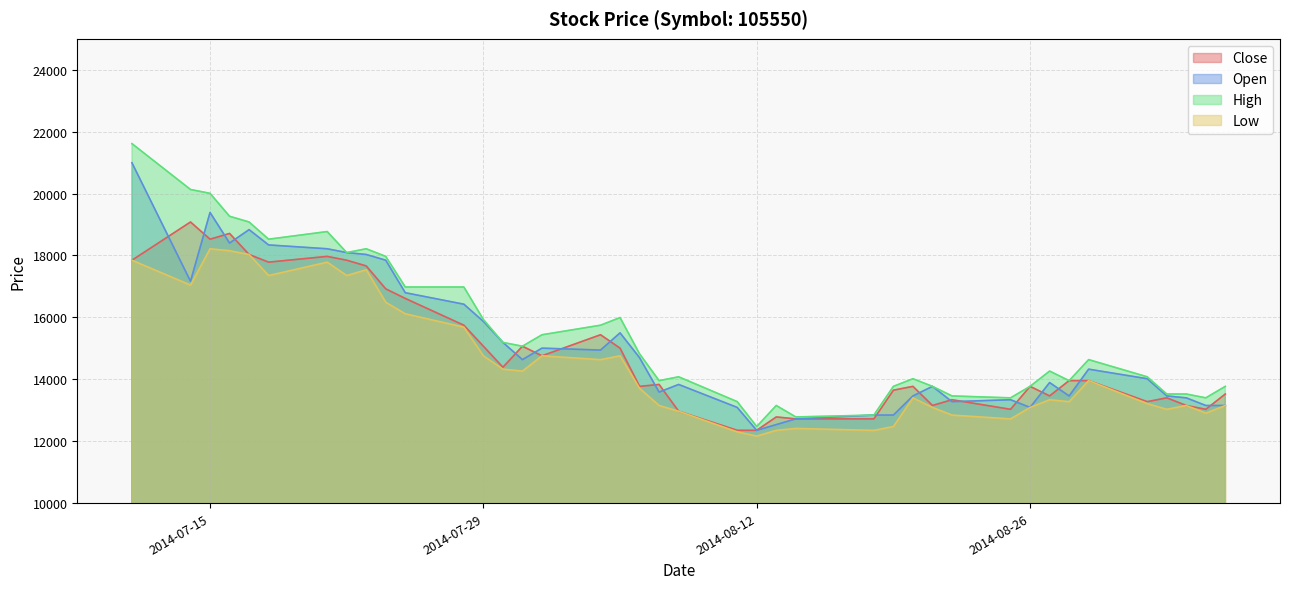

What is the difference between the maximum and second lowest values in the Low series?

5916